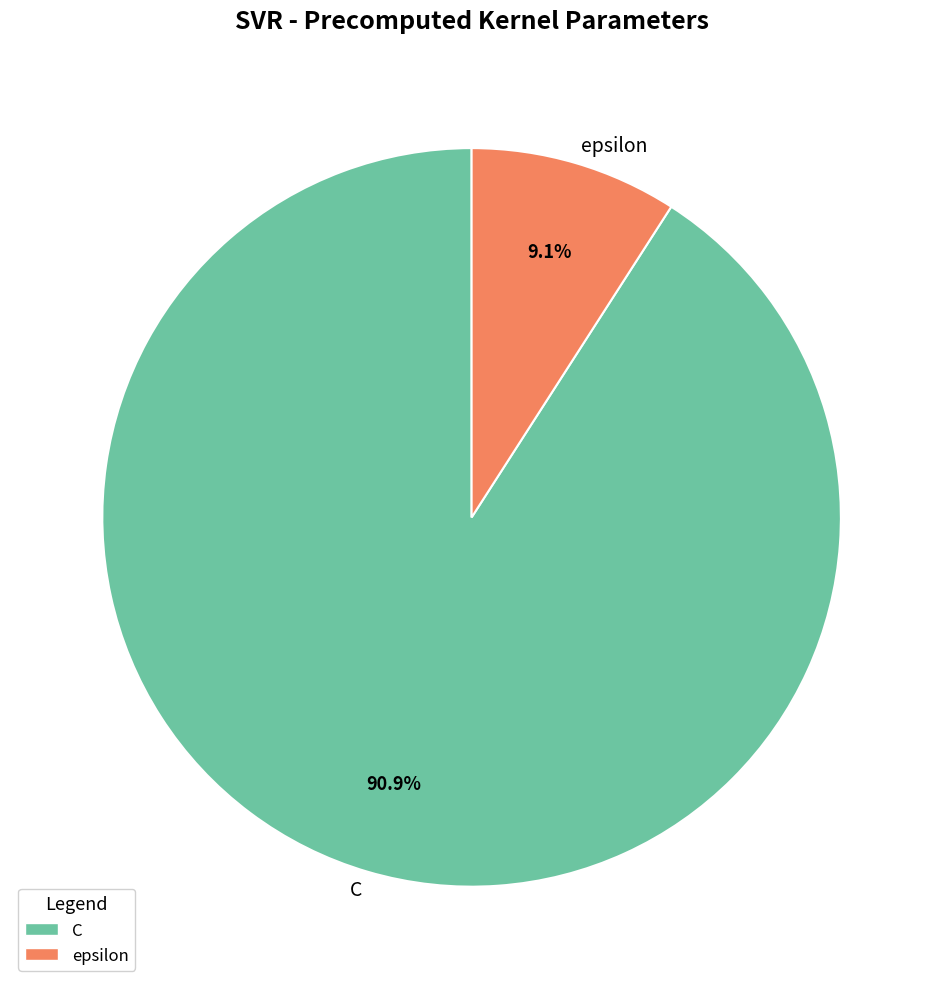

The C slice represents 91% of the pie. True or false?

True